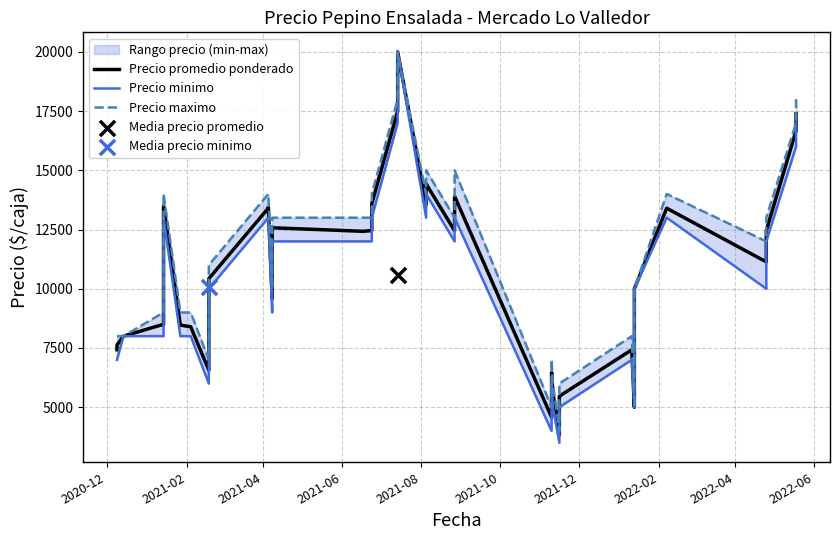

Which series has the widest spread of Y values?

Precio minimo